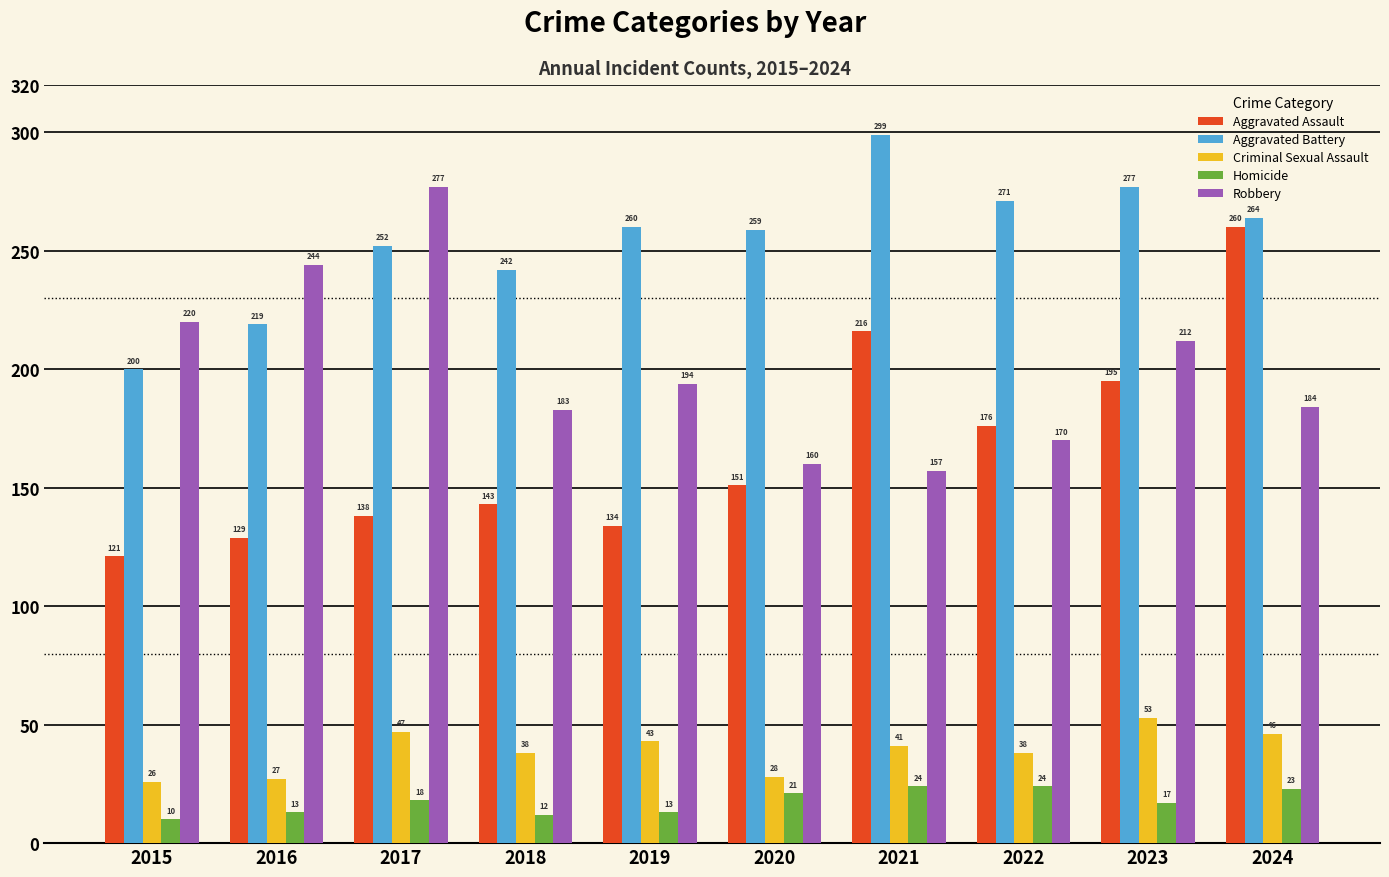

How many data points in Robbery are less than 194?

5